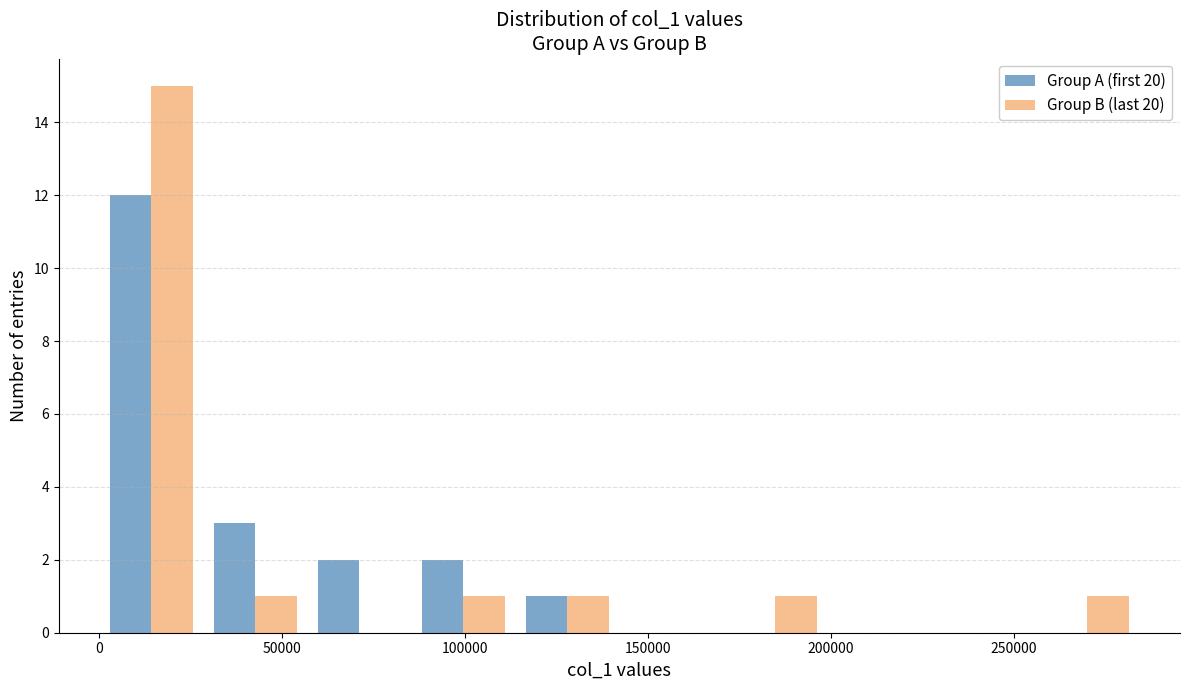

Reading left to right, list every range on the x-axis with the height of the bar of each series over it. Neither the bar edges nor the heights are printed on the chart, so give them approximately, as read against the axes.

0 to 30000: Group A (first 20)=12	Group B (last 20)=15
30000 to 55000: Group A (first 20)=3	Group B (last 20)=1
55000 to 85000: Group A (first 20)=2	Group B (last 20)=0
85000 to 115000: Group A (first 20)=2	Group B (last 20)=1
115000 to 140000: Group A (first 20)=1	Group B (last 20)=1
140000 to 170000: Group A (first 20)=0	Group B (last 20)=0
170000 to 200000: Group A (first 20)=0	Group B (last 20)=1
200000 to 225000: Group A (first 20)=0	Group B (last 20)=0
225000 to 255000: Group A (first 20)=0	Group B (last 20)=0
255000 to 285000: Group A (first 20)=0	Group B (last 20)=1